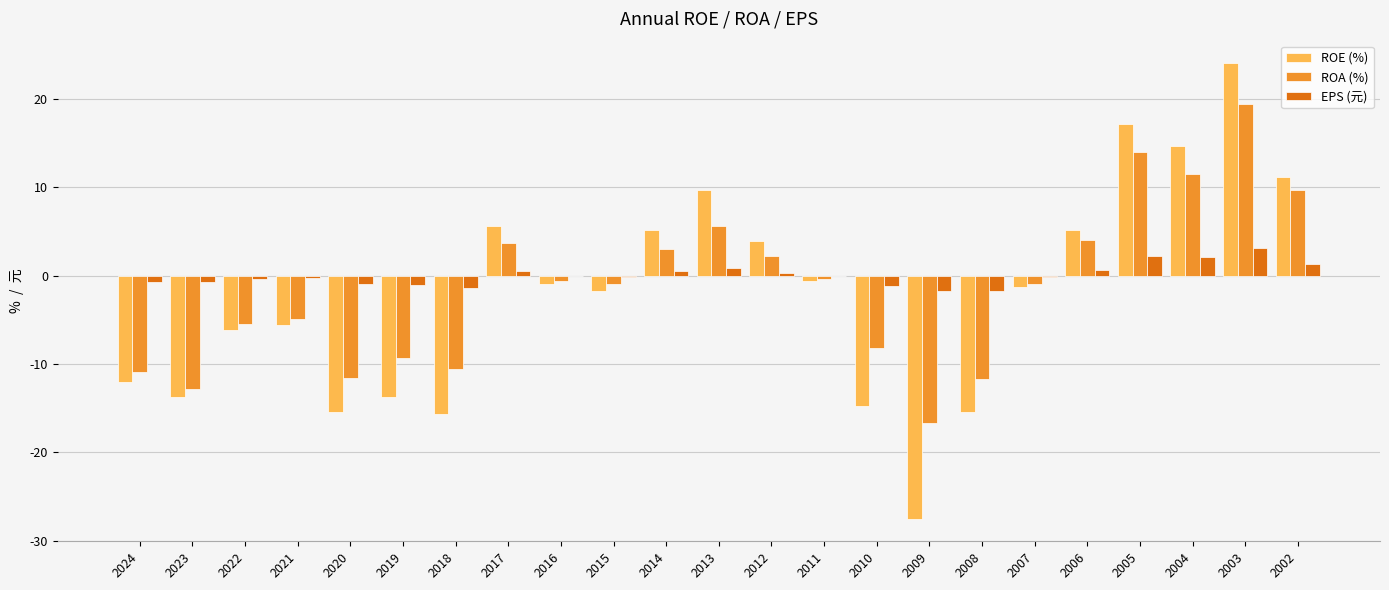

At which category is the sum across all series the highest?

2003